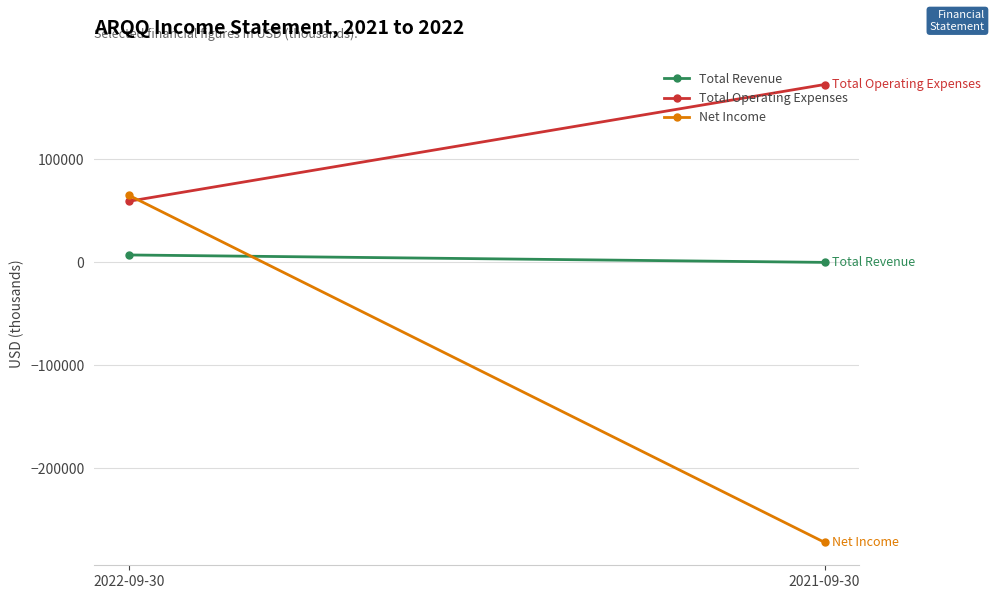

At which category is the sum across all series the highest?

2022-09-30